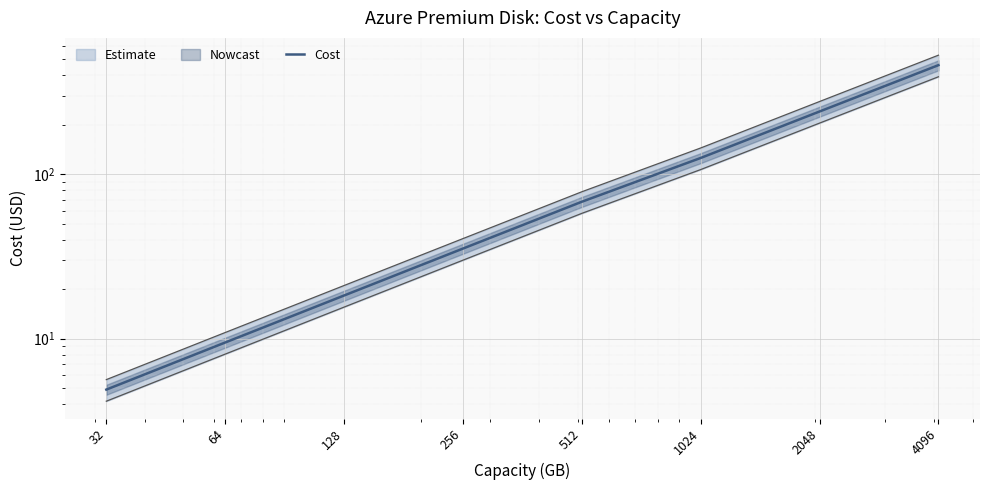

What is the ratio of the value at 128 to the value at 256?

0.5